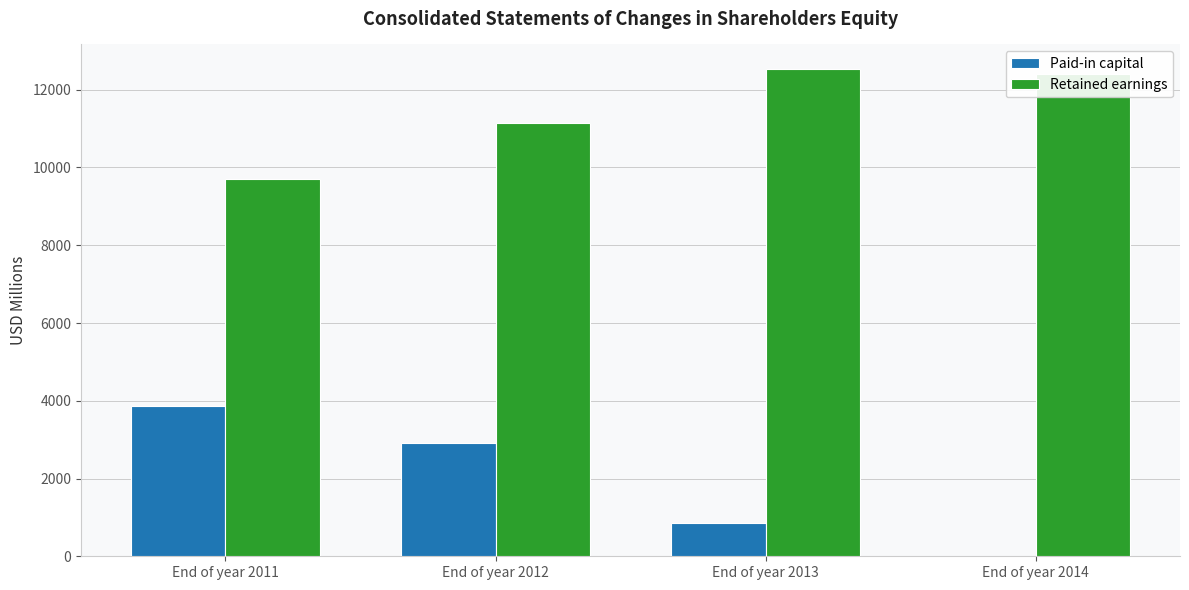

What is the spread (max minus min) of values at End of year 2013?

11690